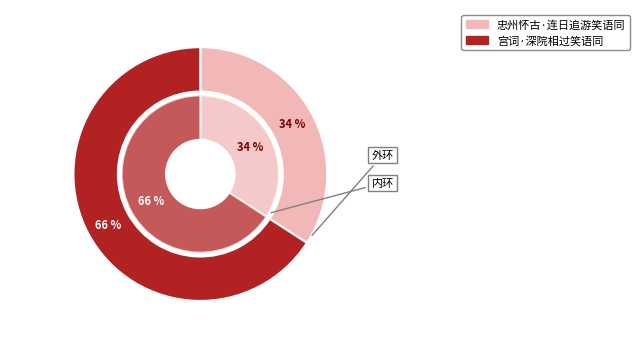

Count the number of slices in the pie.

2